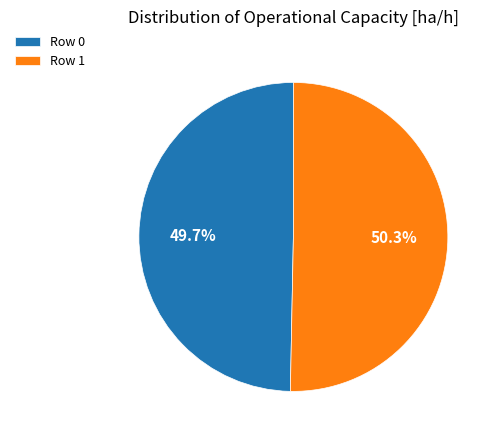

Rank the categories by value from lowest to highest.

Row 0, Row 1